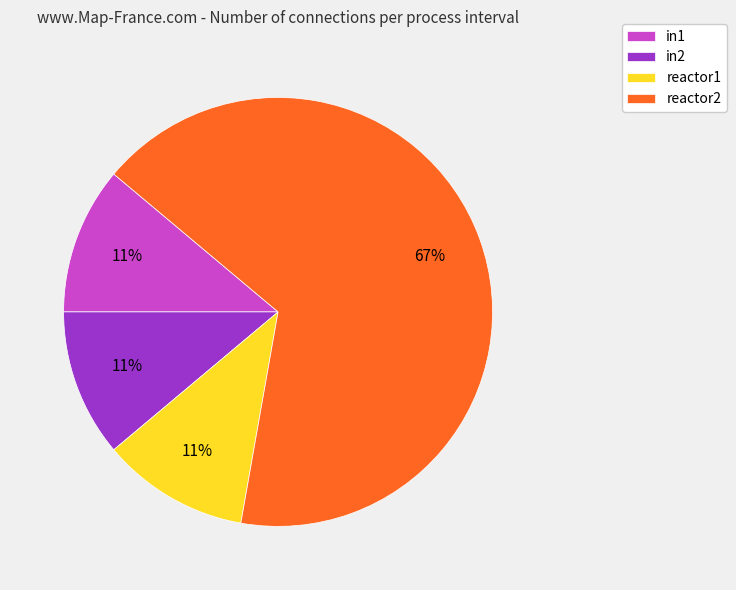

Which slice is the largest?

reactor2